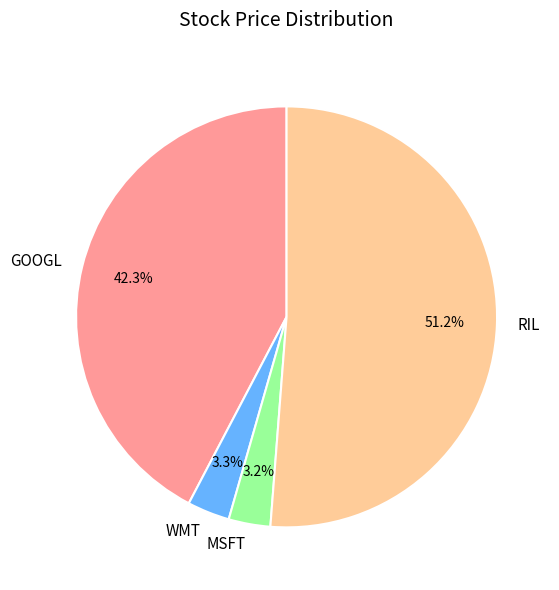

How many segments does this pie chart have?

4